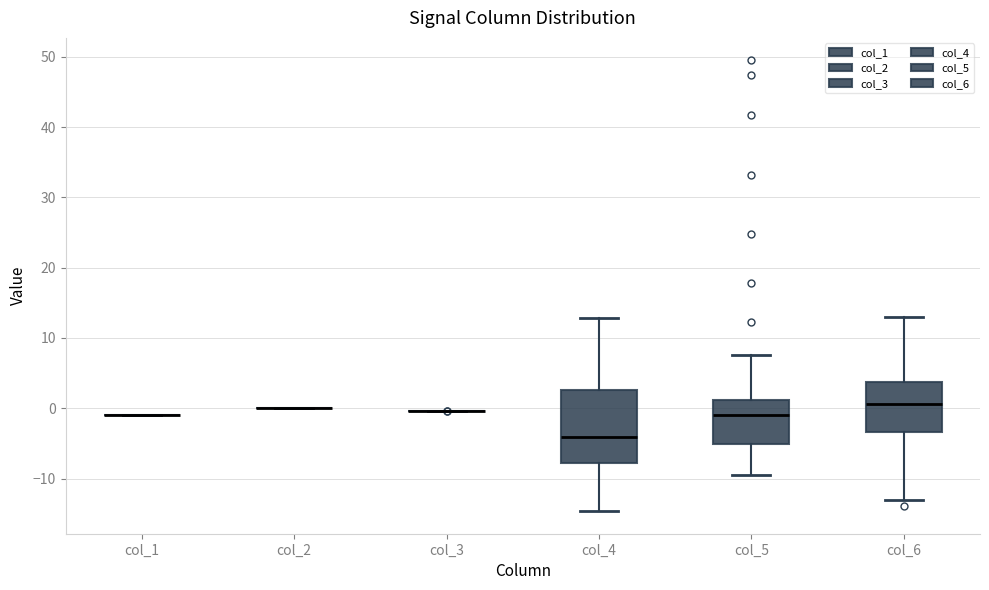

Where does the upper whisker of the box for col_6 end on the y-axis? The values are not printed on the chart, so give them approximately, as read against the axis.

13